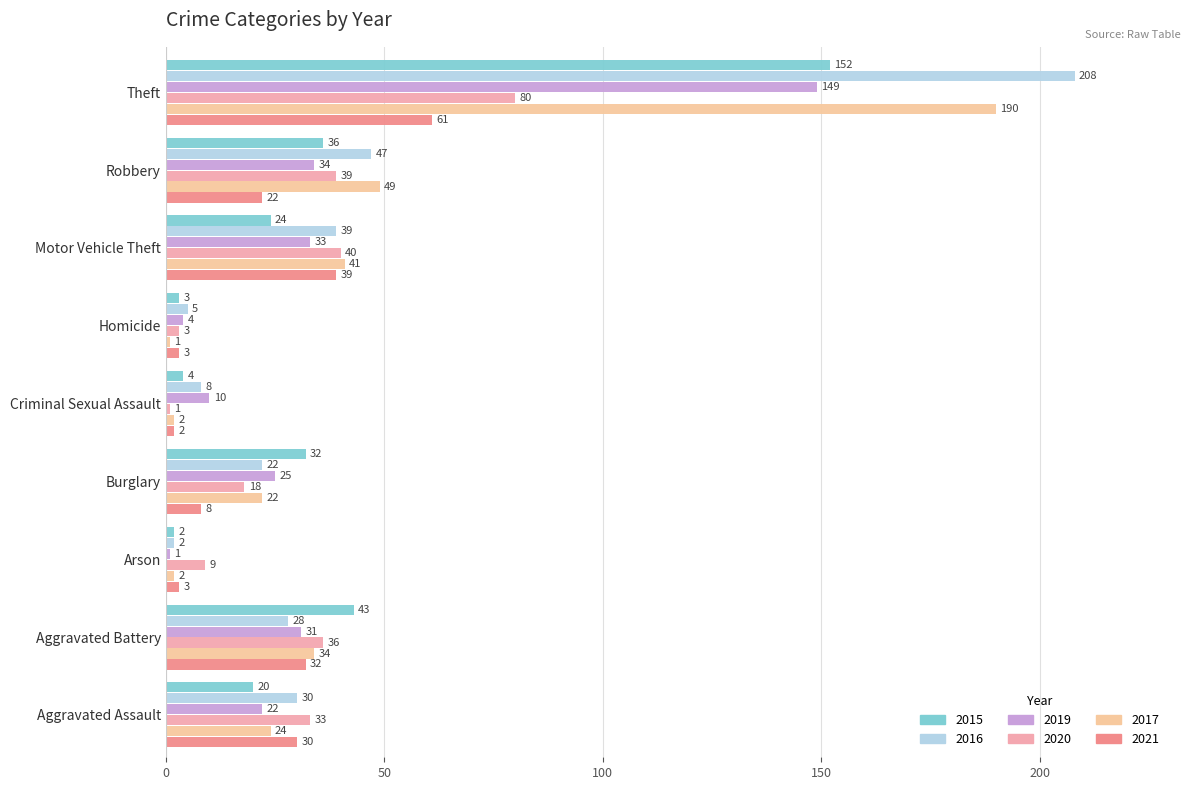

List the labels in order of 2019 value, largest first.

Theft, Robbery, Motor Vehicle Theft, Aggravated Battery, Burglary, Aggravated Assault, Criminal Sexual Assault, Homicide, Arson